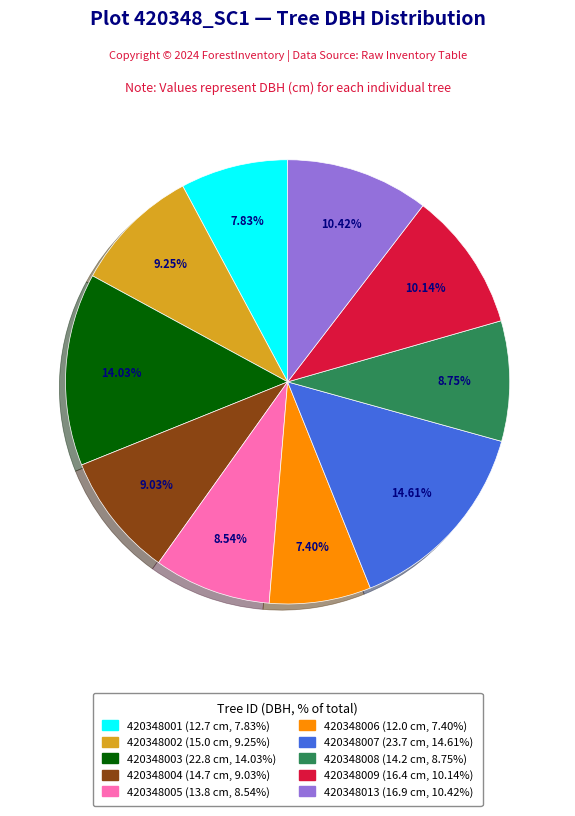

Is 420348002 the majority of the pie?

No